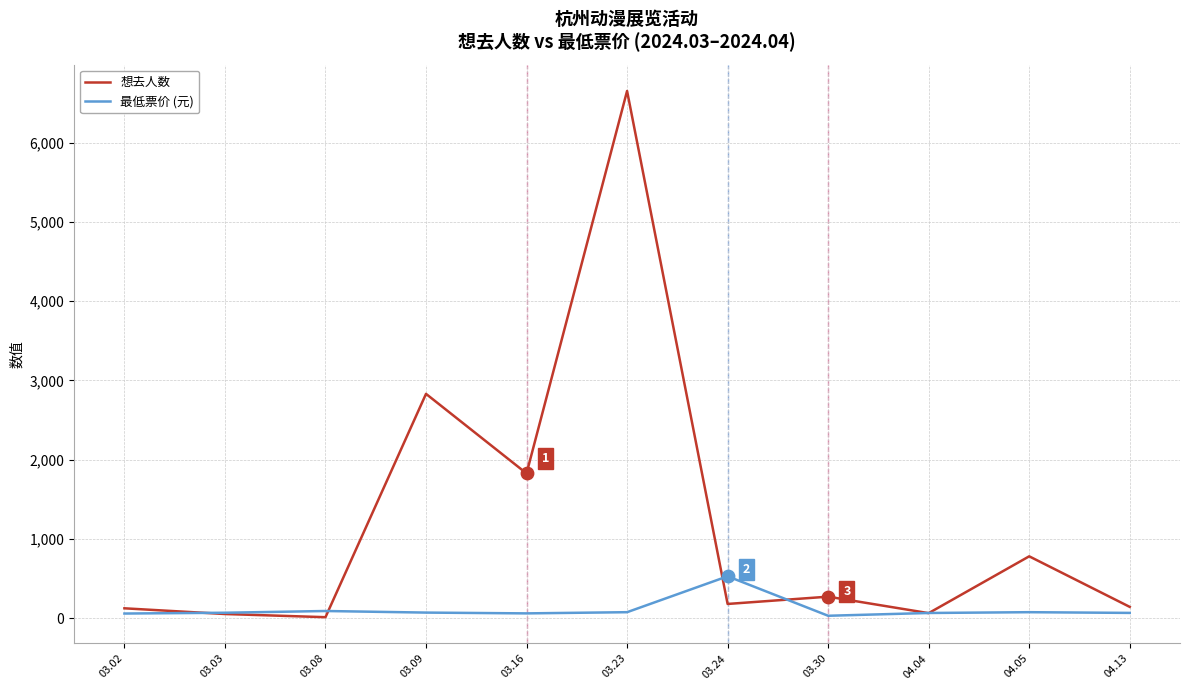

At which category is the sum across all series the highest?

03.23